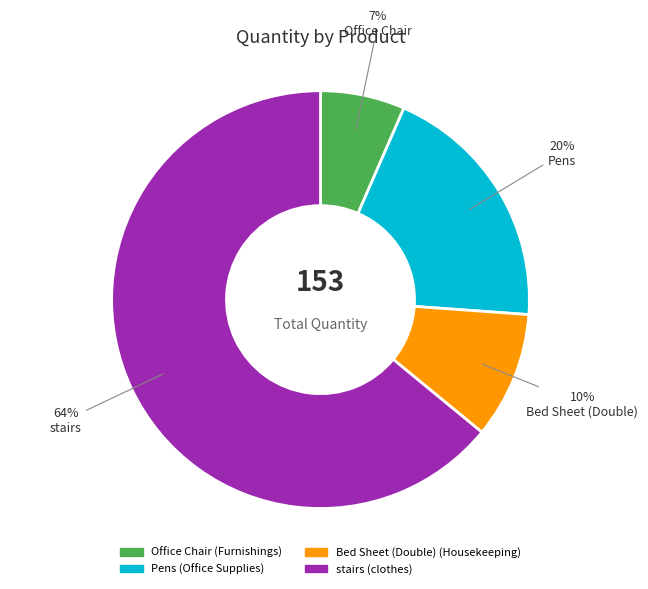

To the nearest percent, what is the average slice percentage?

25%